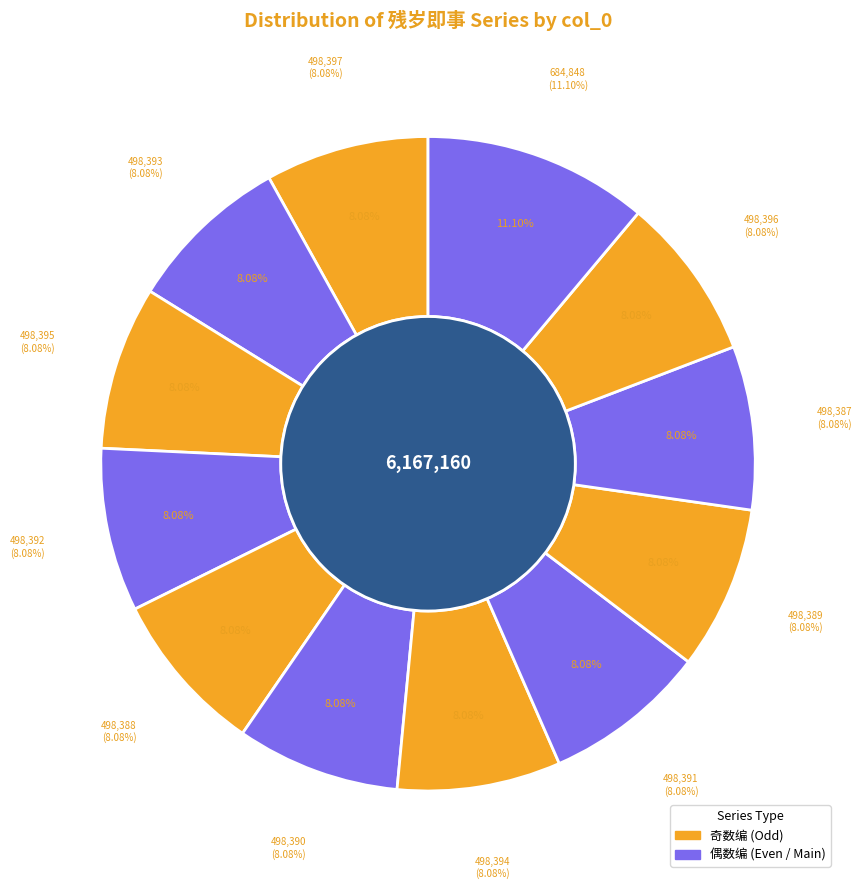

To the nearest percent, what is the combined percentage of 残岁即事 其三 and 残岁即事 其二?

16%